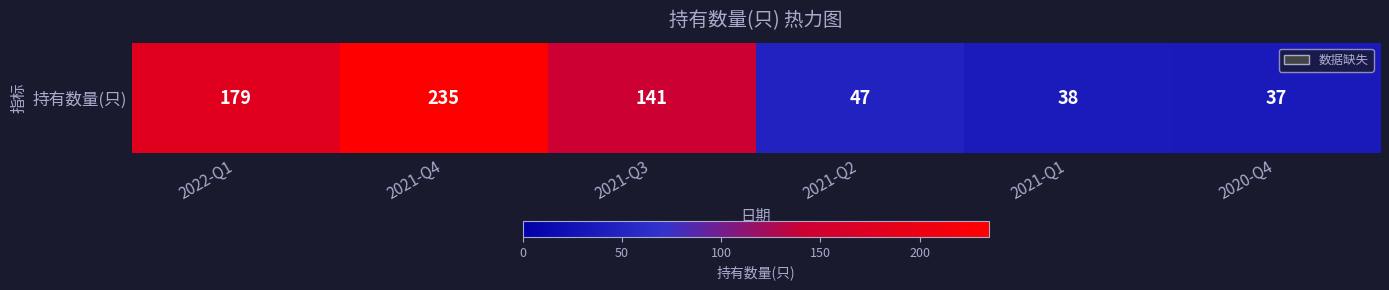

Which has a higher value, 2021-Q3 or 2022-Q1?

2022-Q1